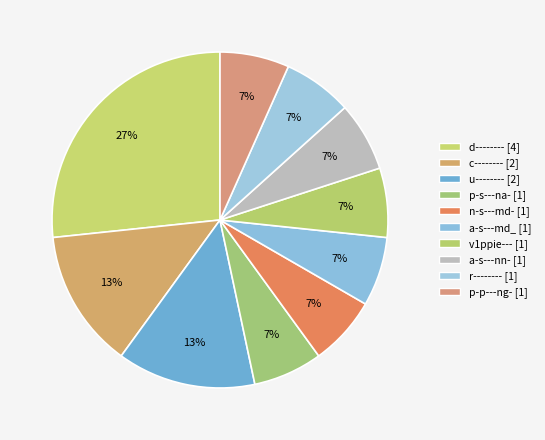

How many segments does this pie chart have?

10